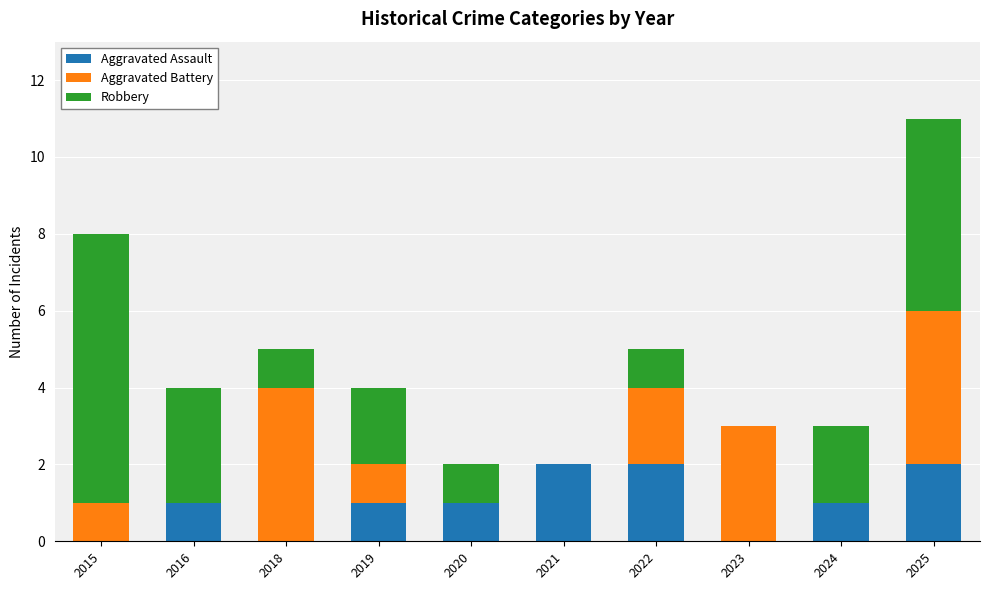

What is the sum of the Aggravated Assault values at 2025 and 2020?

3